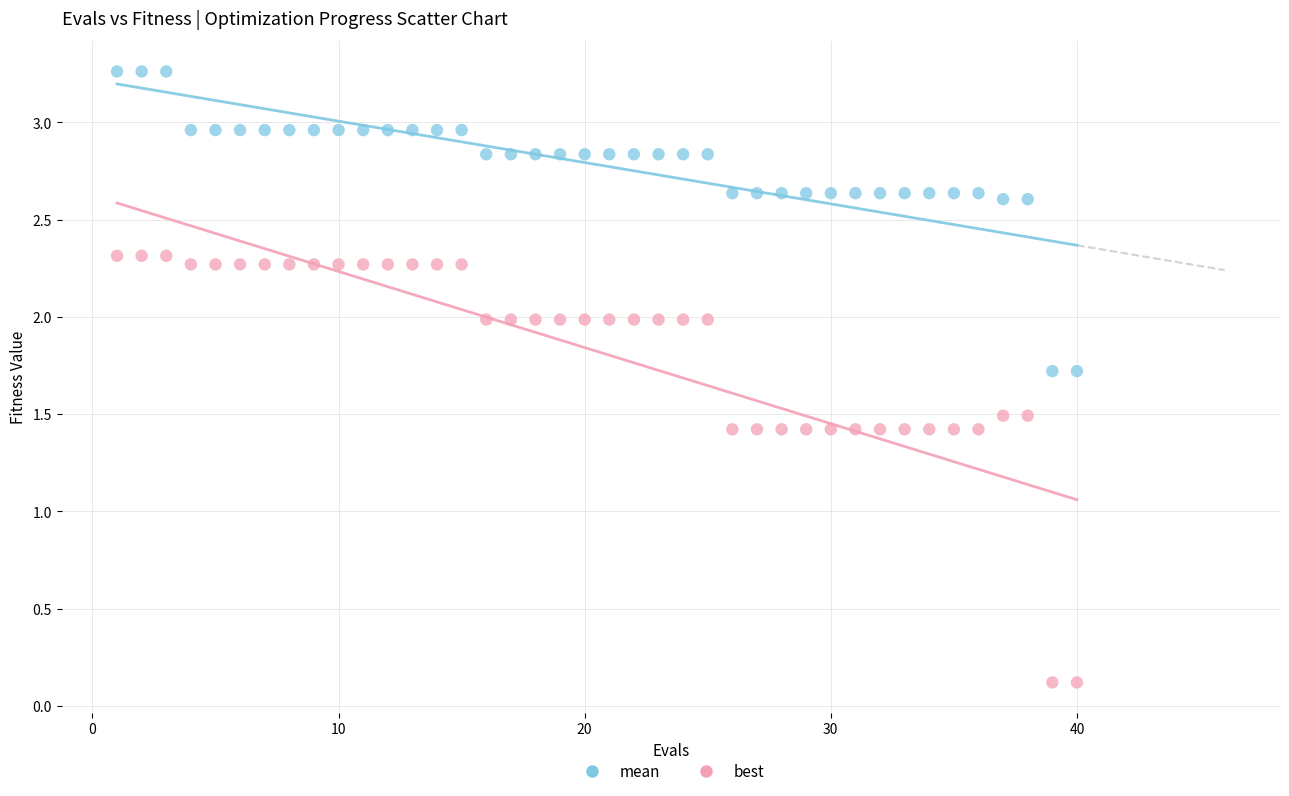

Which series reaches the minimum Y coordinate?

best